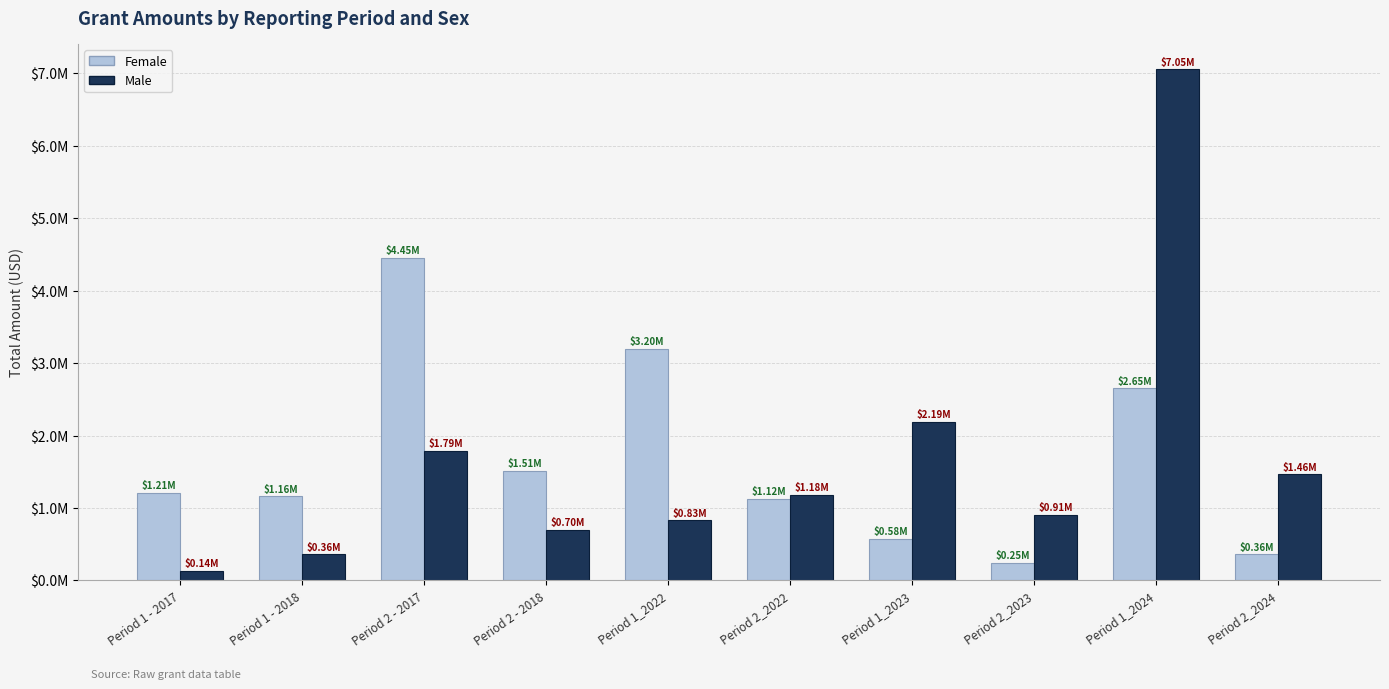

Which series has the largest range (max minus min)?

Male